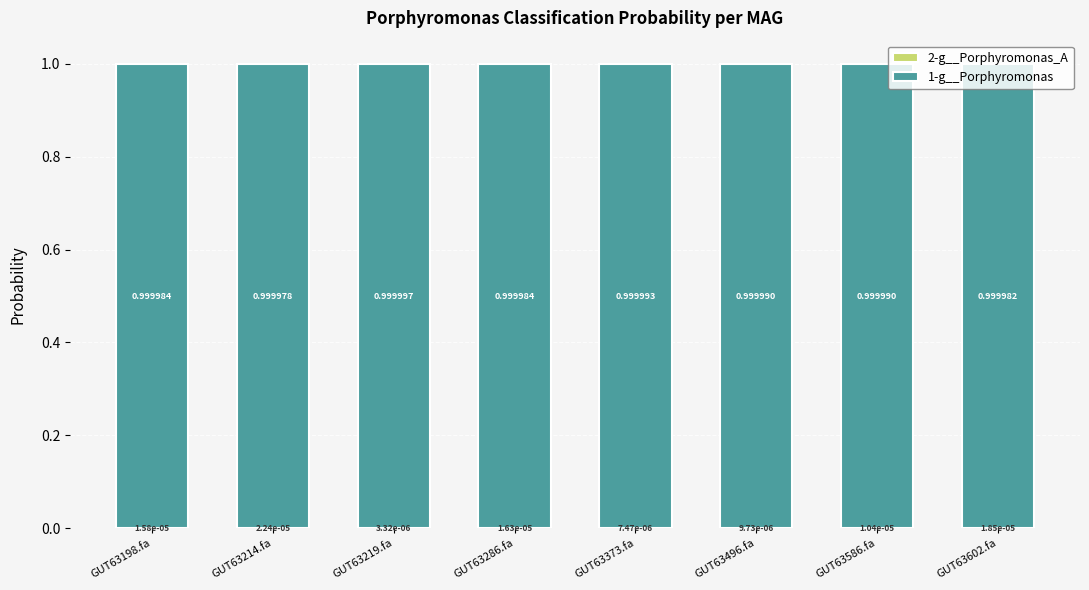

What is the total value across all series at GUT63602.fa?

1.0